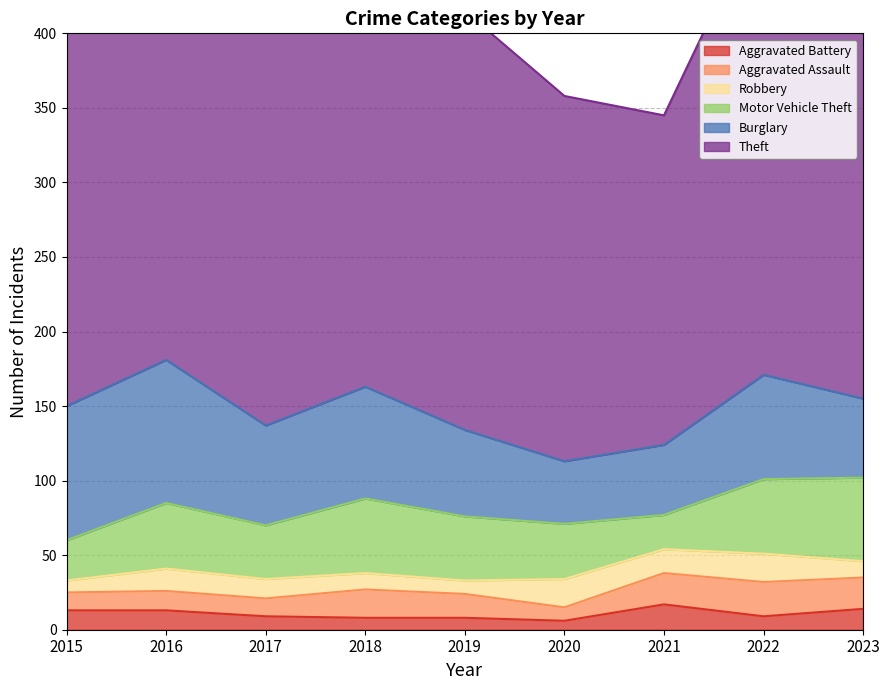

At which category does Motor Vehicle Theft reach its first local peak?

2016